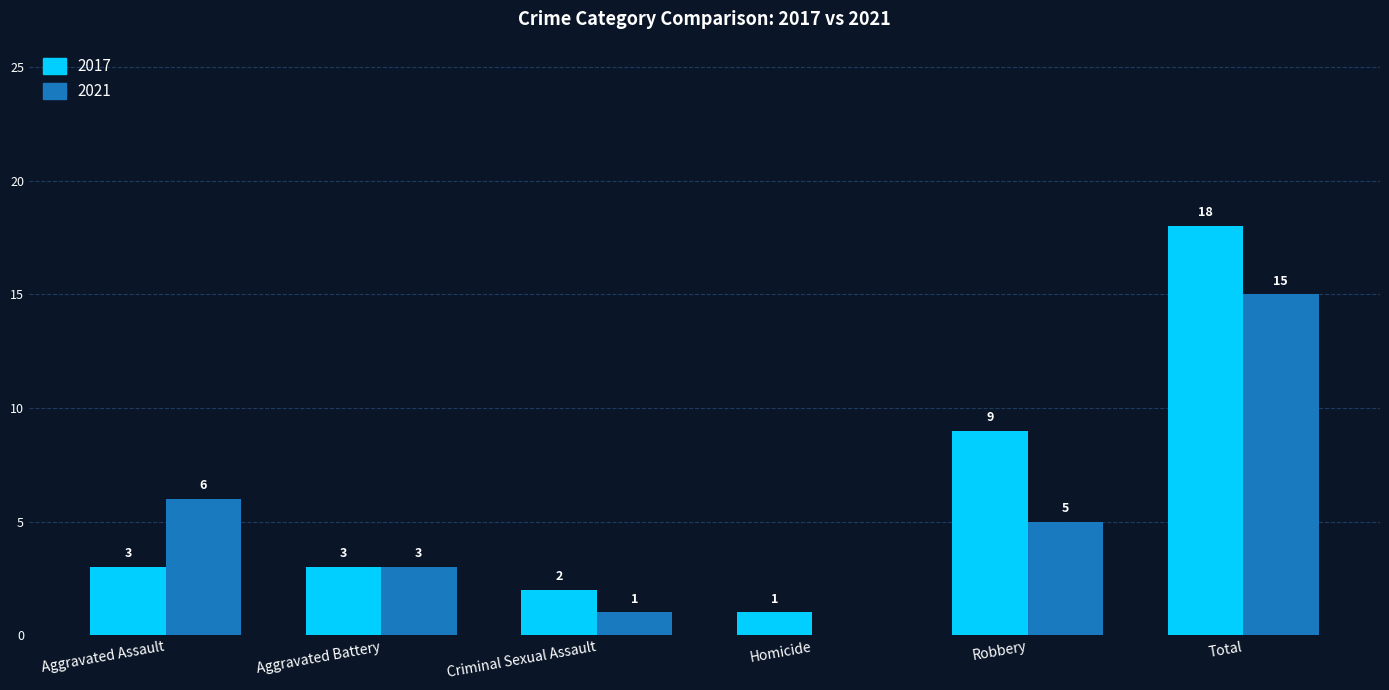

Reading left to right, extract all data points from this chart.

2017: 3	3	2	1	9	18
2021: 6	3	1	0	5	15